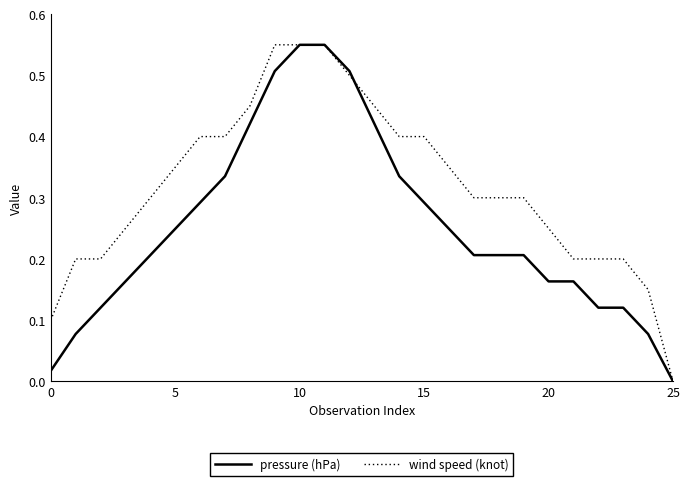

List the series in order of their overall mean, lowest first.

pressure (hPa), wind speed (knot)